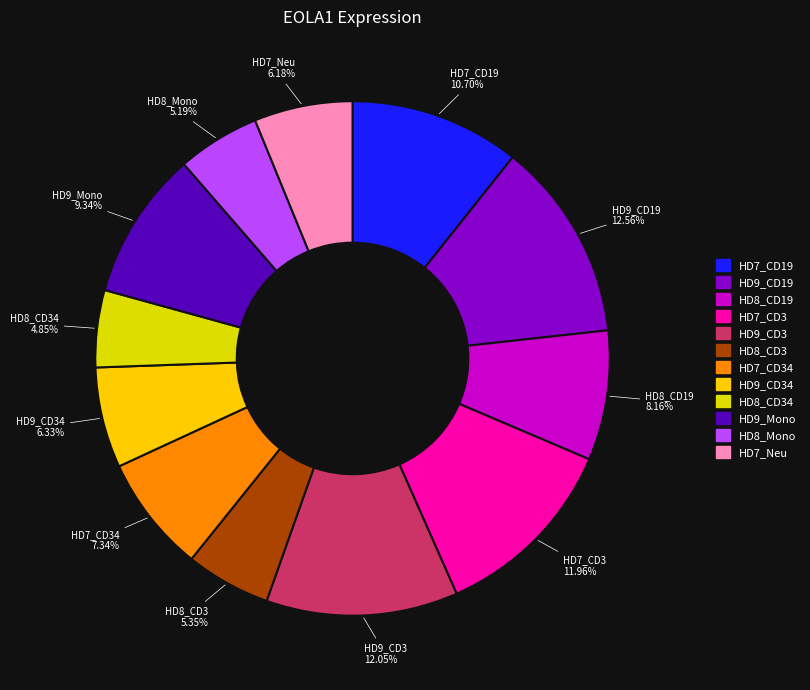

Rank the categories by value from lowest to highest.

HD8_CD34, HD8_Mono, HD8_CD3, HD7_Neu, HD9_CD34, HD7_CD34, HD8_CD19, HD9_Mono, HD7_CD19, HD7_CD3, HD9_CD3, HD9_CD19